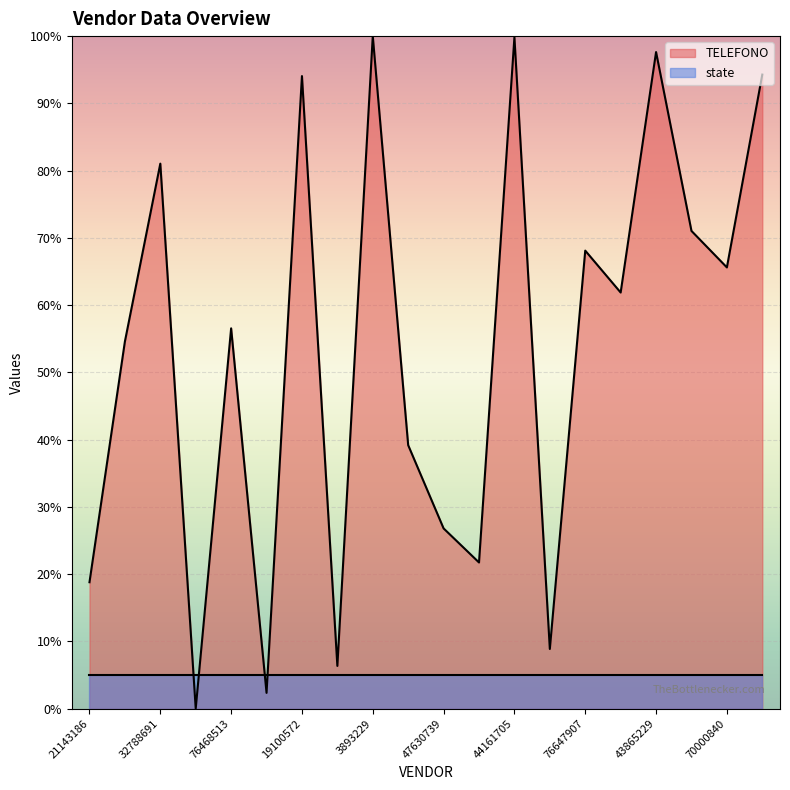

How many categories are shown in the chart?

20